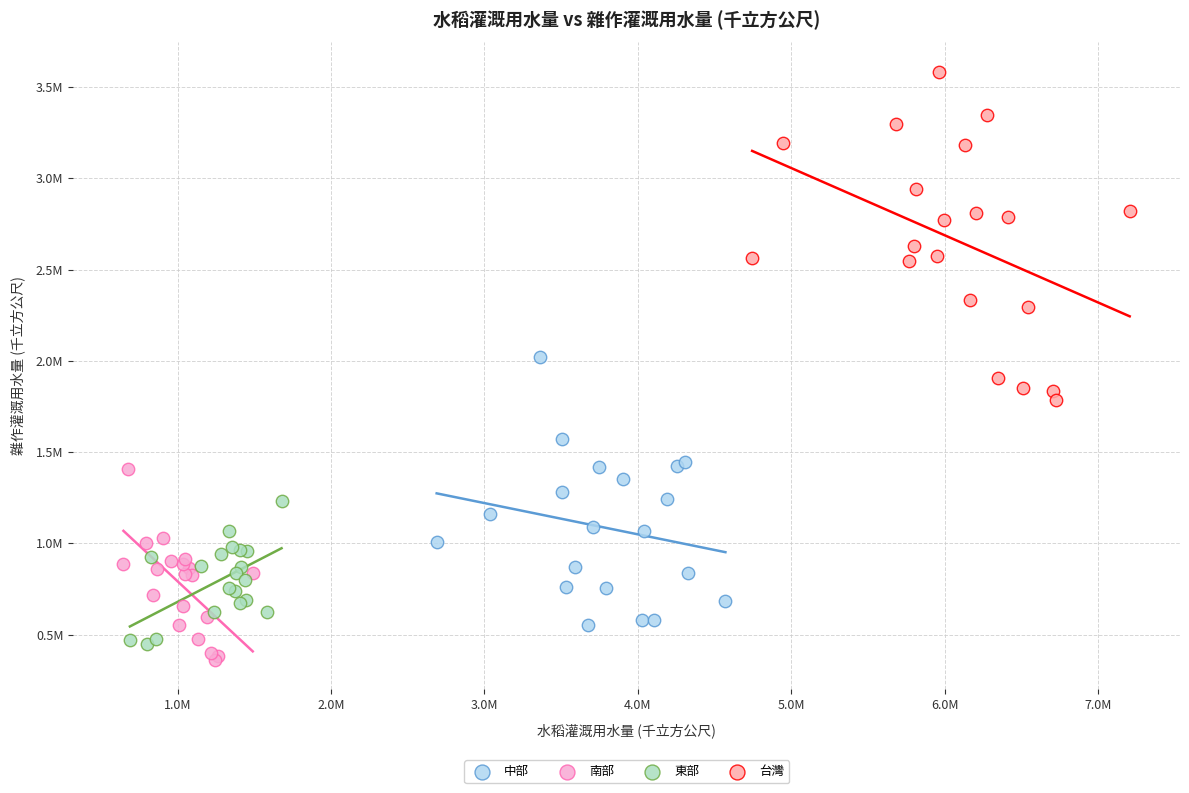

Which series contains the lowest Y value?

南部